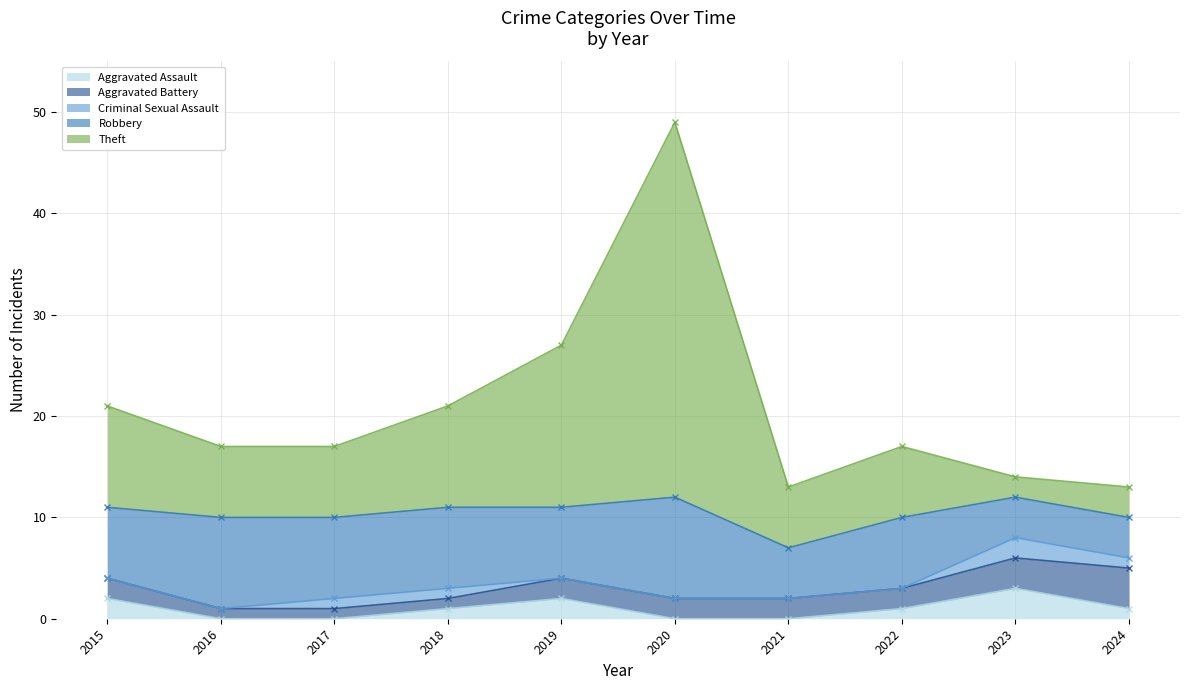

Reading left to right, list all the values displayed in this chart.

Aggravated Assault: 2015=2	2016=0	2017=0	2018=1	2019=2	2020=0	2021=0	2022=1	2023=3	2024=1
Aggravated Battery: 2015=2	2016=1	2017=1	2018=1	2019=2	2020=2	2021=2	2022=2	2023=3	2024=4
Criminal Sexual Assault: 2015=0	2016=0	2017=1	2018=1	2019=0	2020=0	2021=0	2022=0	2023=2	2024=1
Robbery: 2015=7	2016=9	2017=8	2018=8	2019=7	2020=10	2021=5	2022=7	2023=4	2024=4
Theft: 2015=10	2016=7	2017=7	2018=10	2019=16	2020=37	2021=6	2022=7	2023=2	2024=3